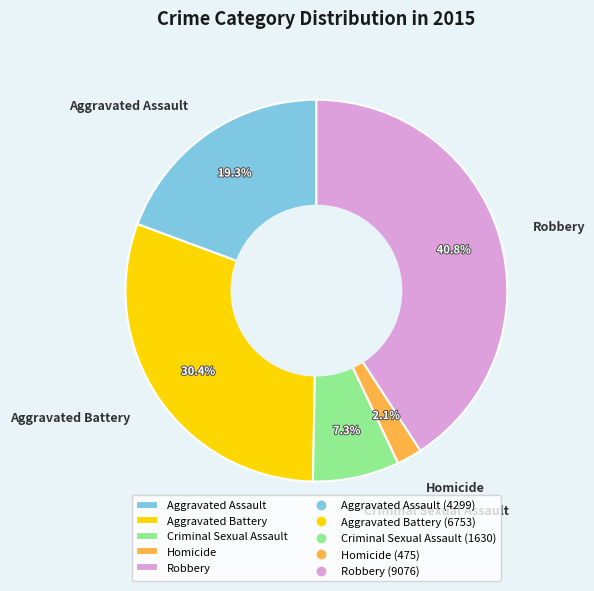

Which category has the biggest portion of the pie?

Robbery